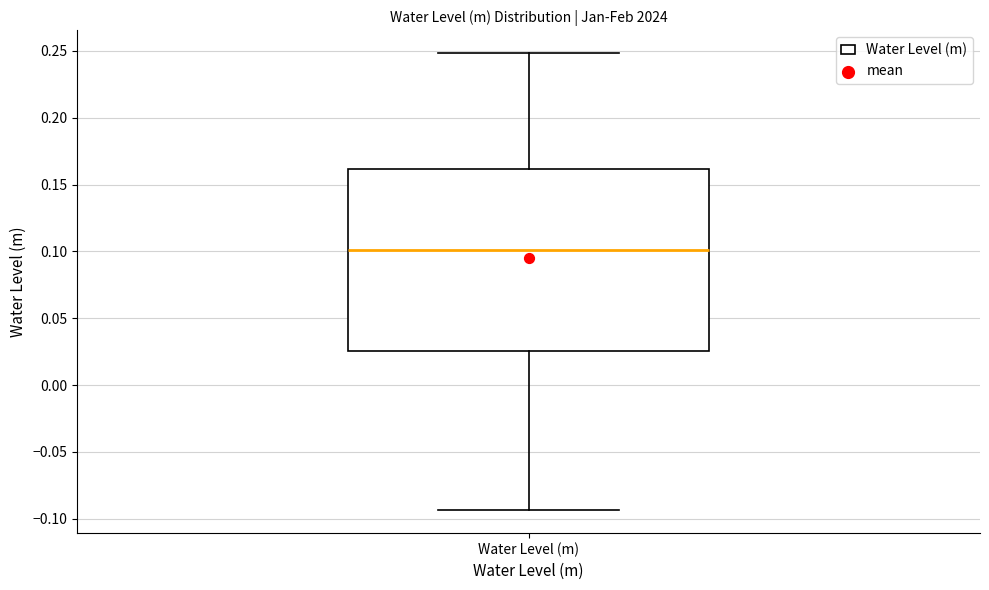

Transcribe this box plot: give where the median line is, the range the box spans, and where the two whiskers end, as read against the y-axis. The values are not printed on the chart, so give them approximately, as read against the axis.

median 0.100, box 0.025 to 0.160, whiskers -0.095 to 0.250